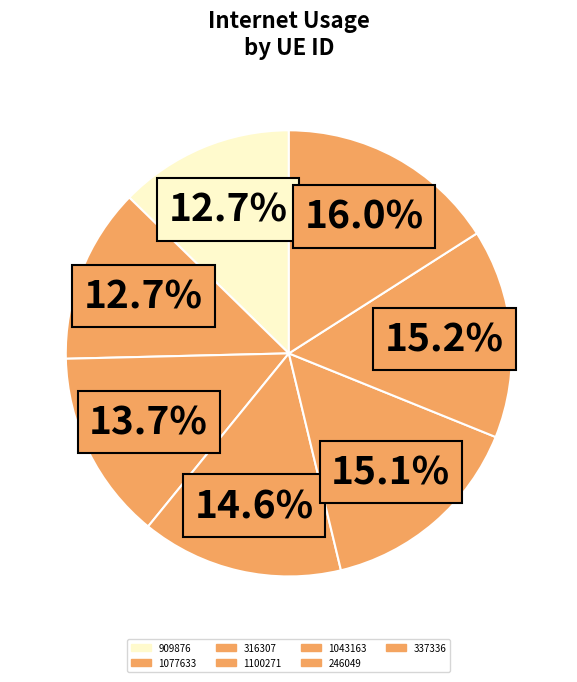

What is the smallest slice in the pie chart?

909876